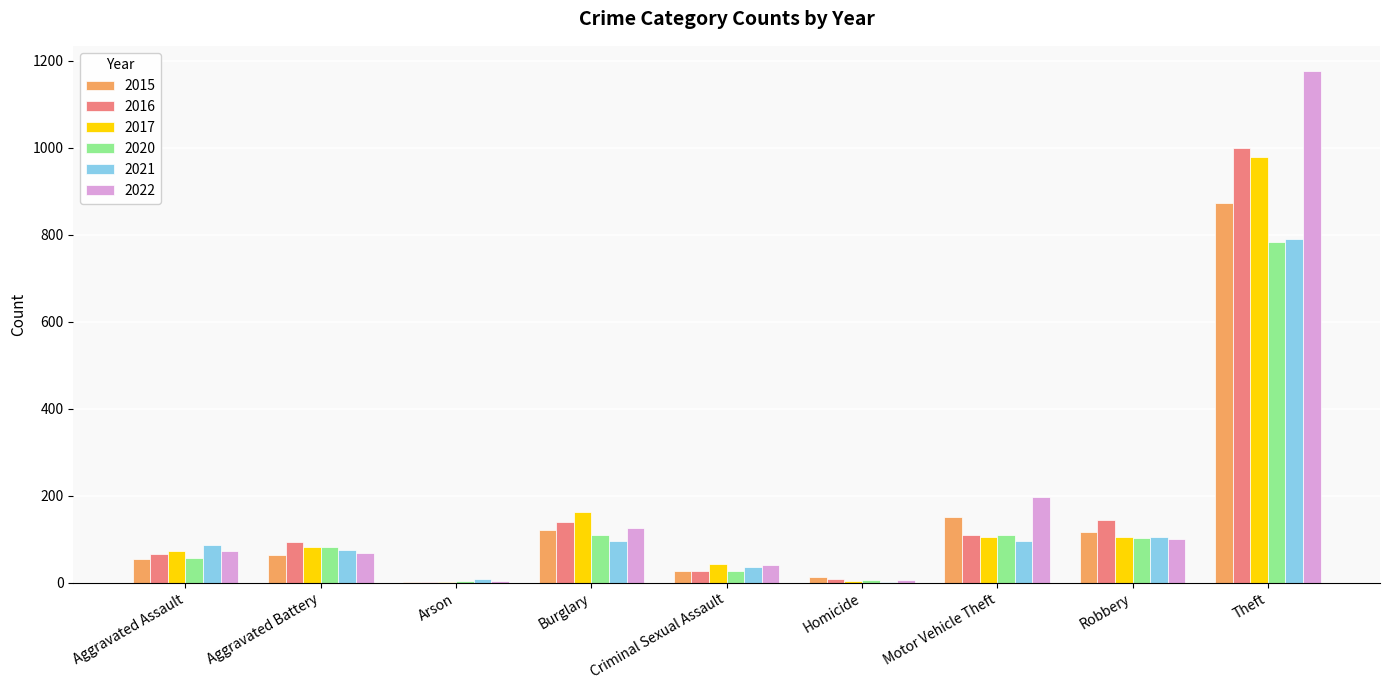

How many groups of bars are there?

9